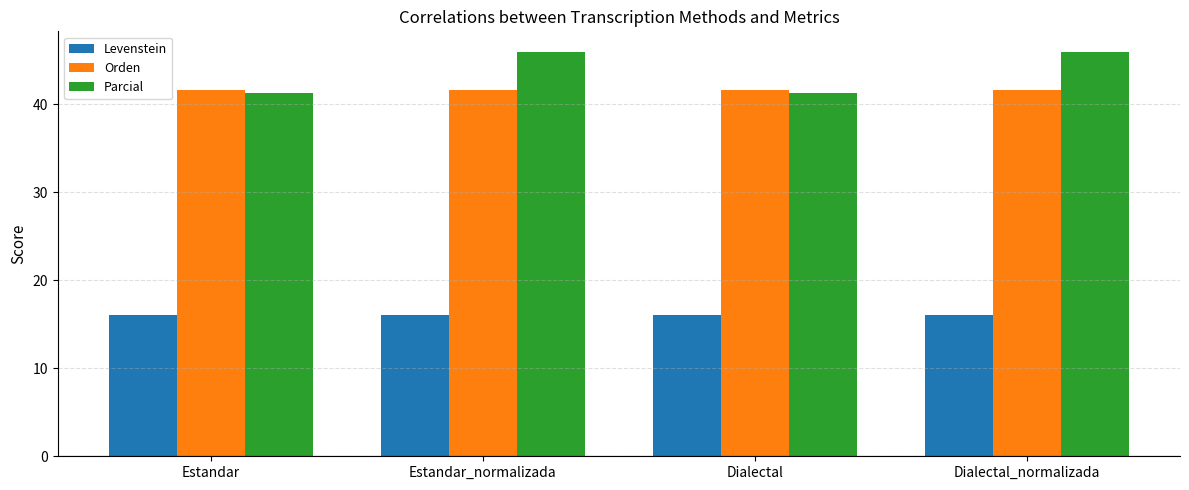

What is the label of the 2nd bar from the left?

Estandar_normalizada